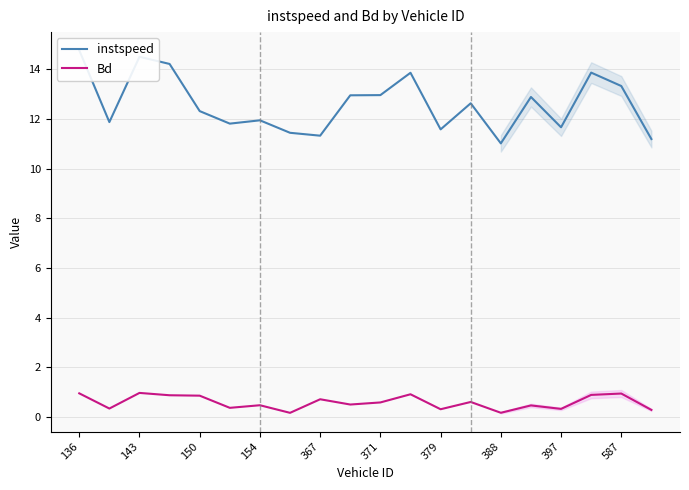

True or false: Bd and instspeed intersect in this chart.

False